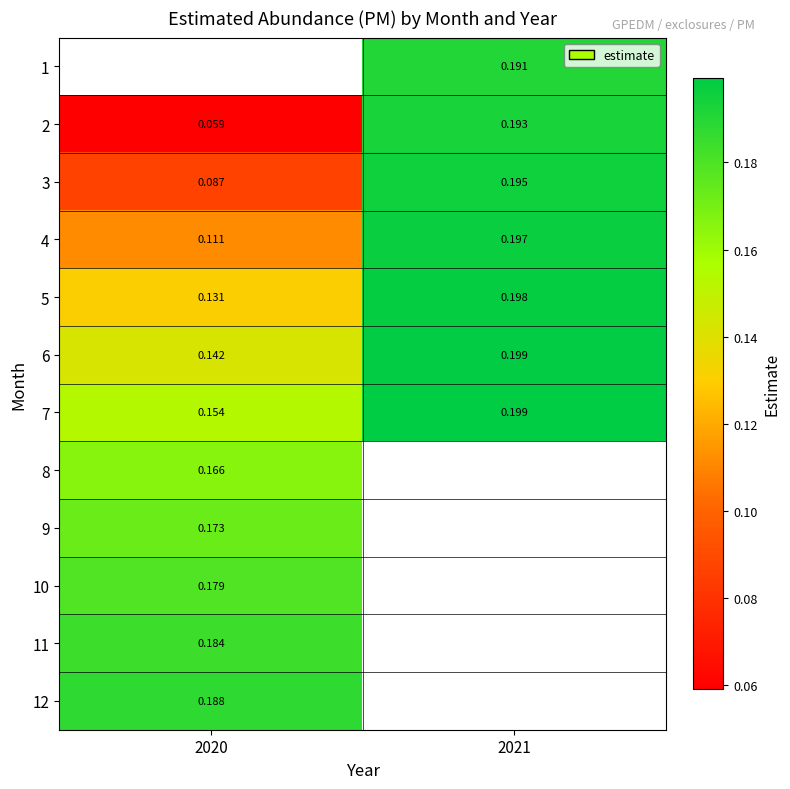

Is the value of 5 at 2020 greater than the value of 4 at 2021?

No